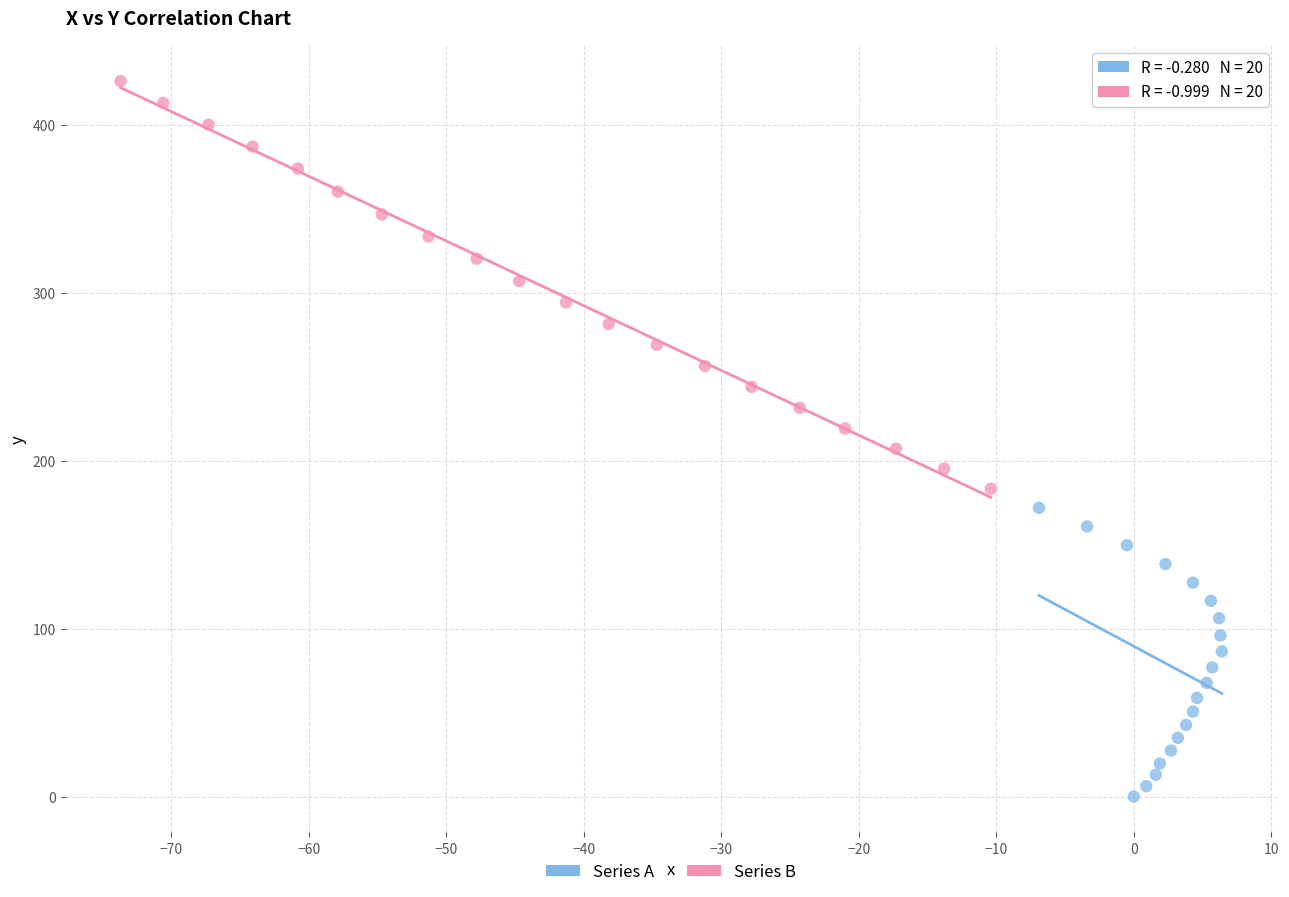

Which series contains the highest Y value?

Series B